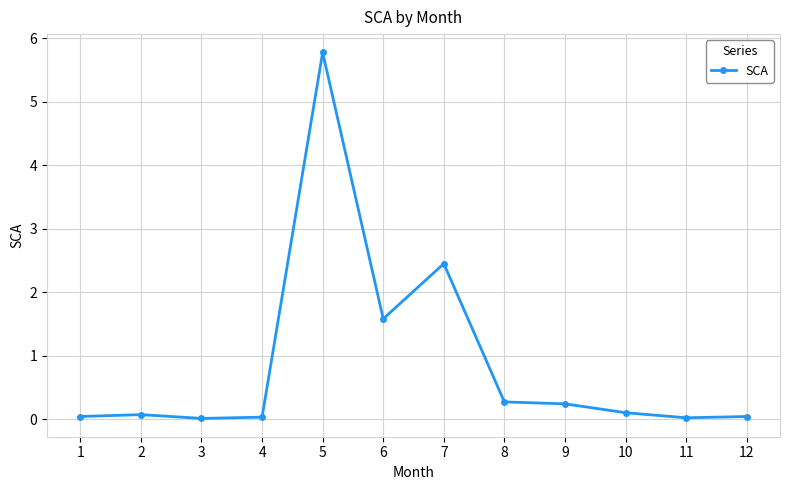

What is the value of the 2nd point from the left?

0.1